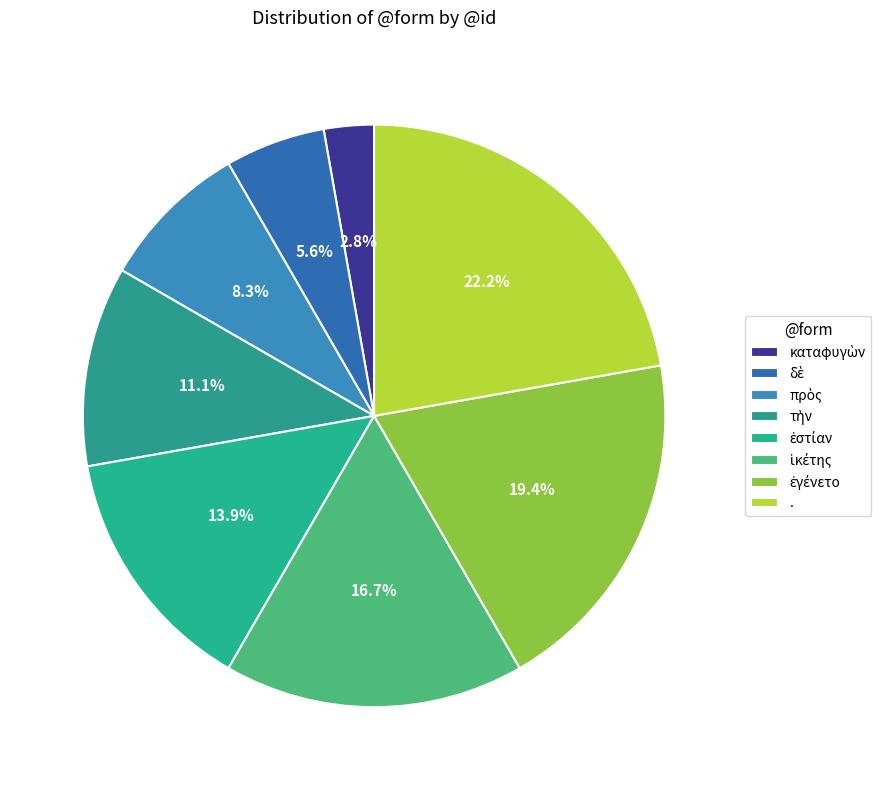

How many segments does this pie chart have?

8